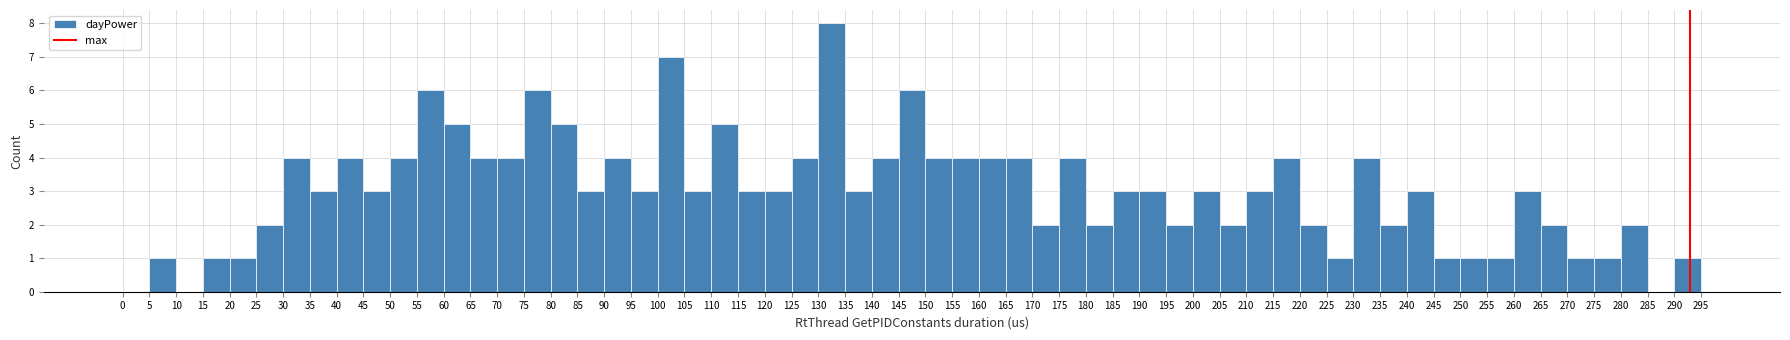

Reading left to right, list every bar in this chart as the range it spans on the x-axis followed by its height. The values are not printed on the chart, so give them approximately, as read against the axis.

0 to 5: 0
5 to 10: 1
10 to 15: 0
15 to 20: 1
20 to 25: 1
25 to 30: 2
30 to 35: 4
35 to 40: 3
40 to 45: 4
45 to 50: 3
50 to 55: 4
55 to 60: 6
60 to 65: 5
65 to 70: 4
70 to 75: 4
75 to 80: 6
80 to 85: 5
85 to 90: 3
90 to 95: 4
95 to 100: 3
100 to 105: 7
105 to 110: 3
110 to 115: 5
115 to 120: 3
120 to 125: 3
125 to 130: 4
130 to 135: 8
135 to 140: 3
140 to 145: 4
145 to 150: 6
150 to 155: 4
155 to 160: 4
160 to 165: 4
165 to 170: 4
170 to 175: 2
175 to 180: 4
180 to 185: 2
185 to 190: 3
190 to 195: 3
195 to 200: 2
200 to 205: 3
205 to 210: 2
210 to 215: 3
215 to 220: 4
220 to 225: 2
225 to 230: 1
230 to 235: 4
235 to 240: 2
240 to 245: 3
245 to 250: 1
250 to 255: 1
255 to 260: 1
260 to 265: 3
265 to 270: 2
270 to 275: 1
275 to 280: 1
280 to 285: 2
285 to 290: 0
290 to 295: 1